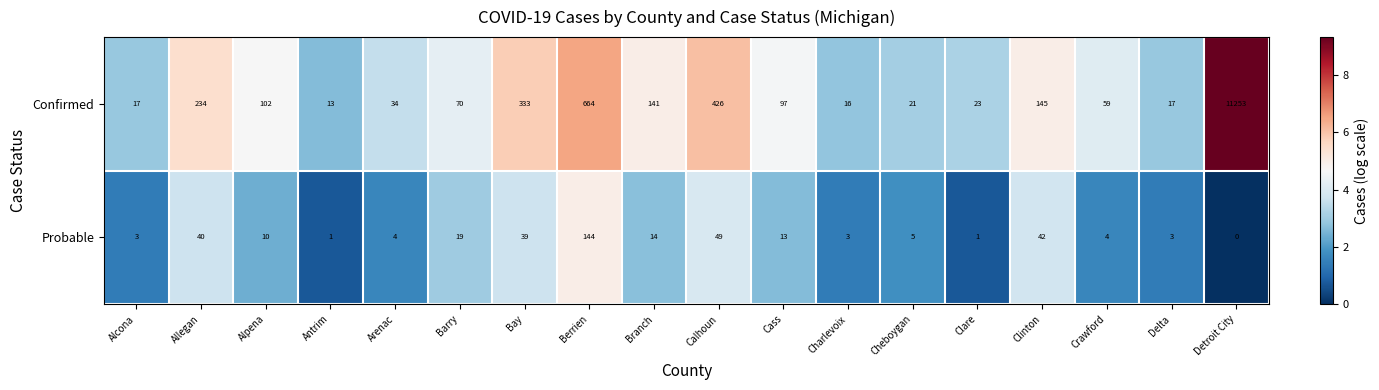

List the series in order of their overall mean, highest first.

Confirmed, Probable